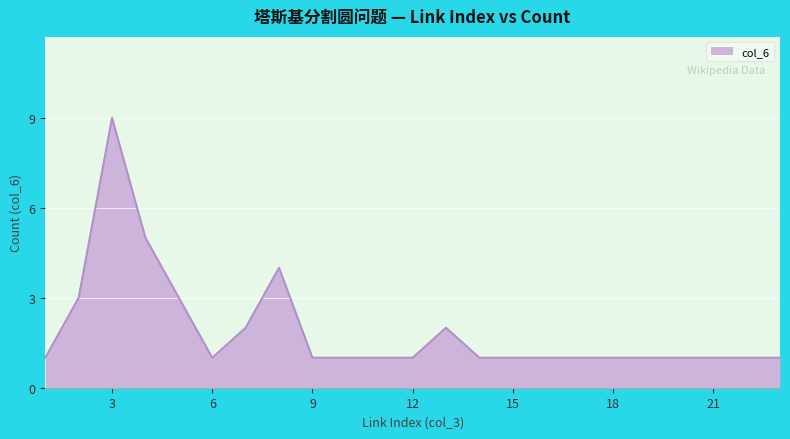

What is the difference between the maximum and minimum values?

8